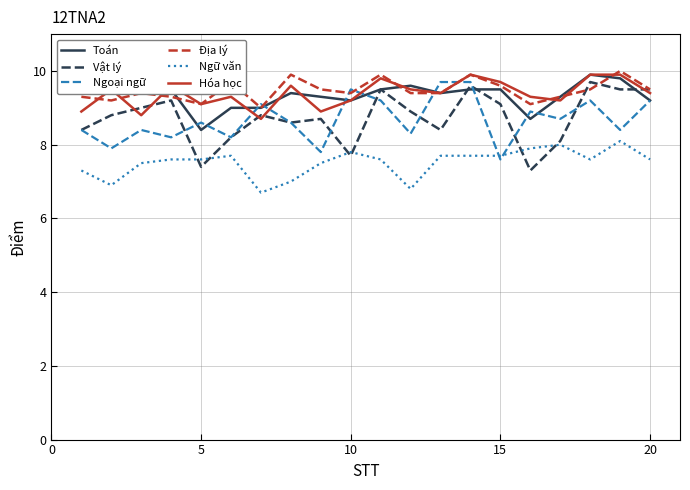

Which series has the largest range (max minus min)?

Vật lý